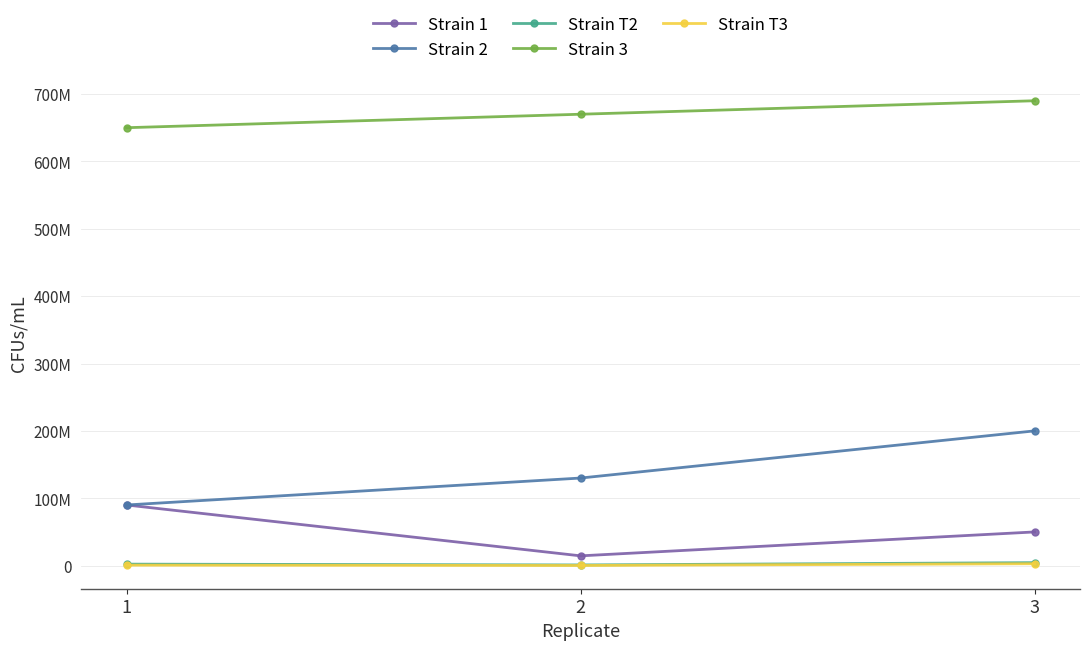

Does the chart have visible grid lines?

Yes